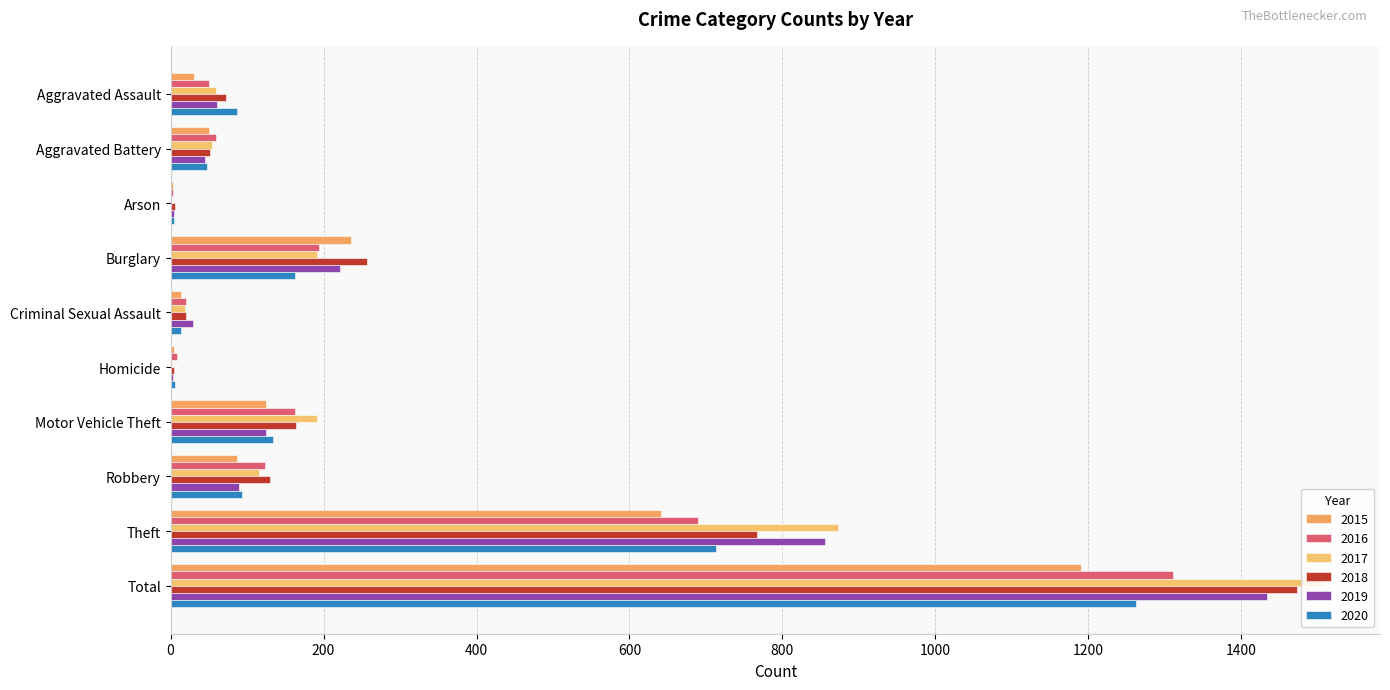

Count the number of categories in the chart.

10